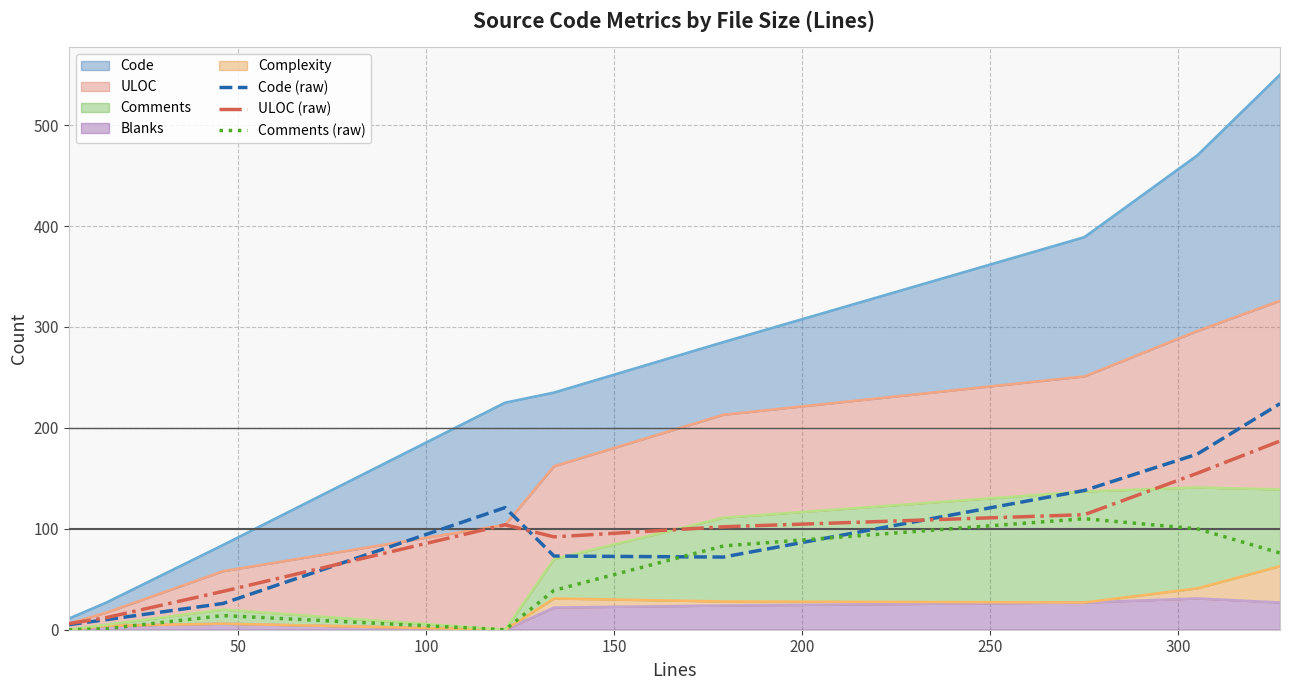

Rank the series at 121 from lowest to highest value.

Comments, Blanks, ULOC, Code